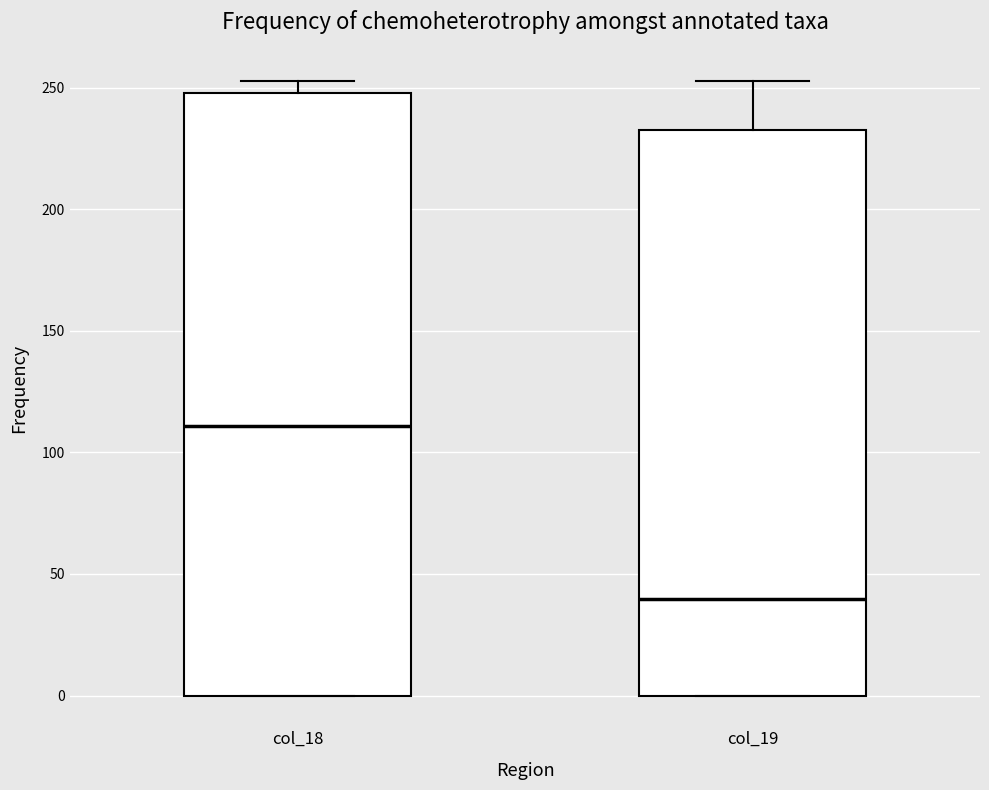

Which box has the lowest median line?

col_19